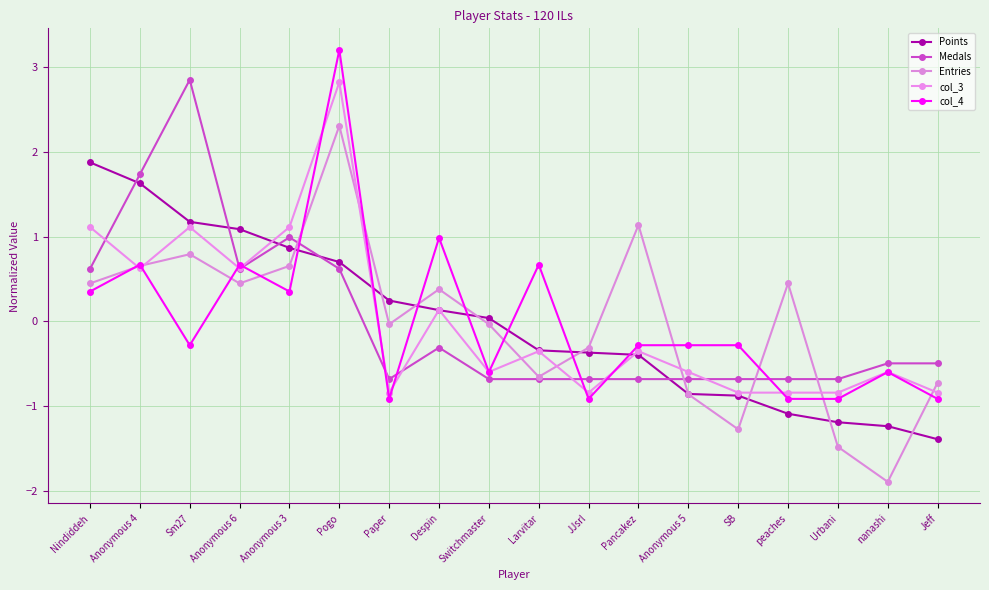

How many lines are shown in the chart?

5